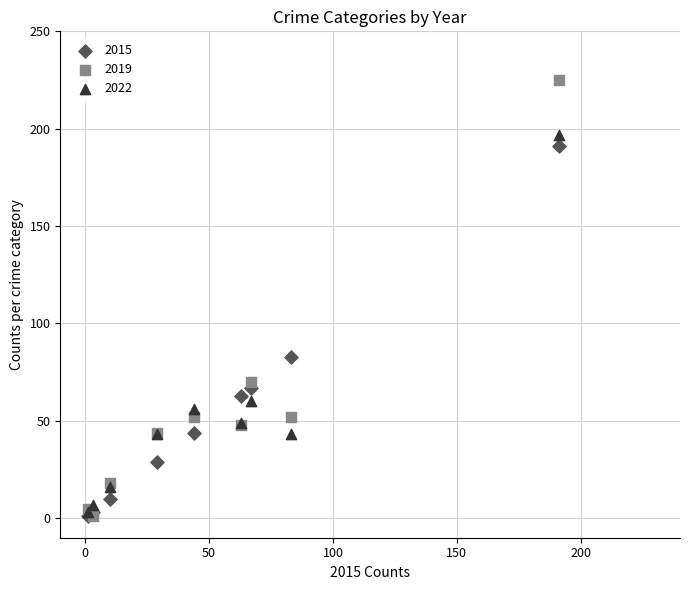

What are all the series names shown in the legend?

2015, 2019, 2022